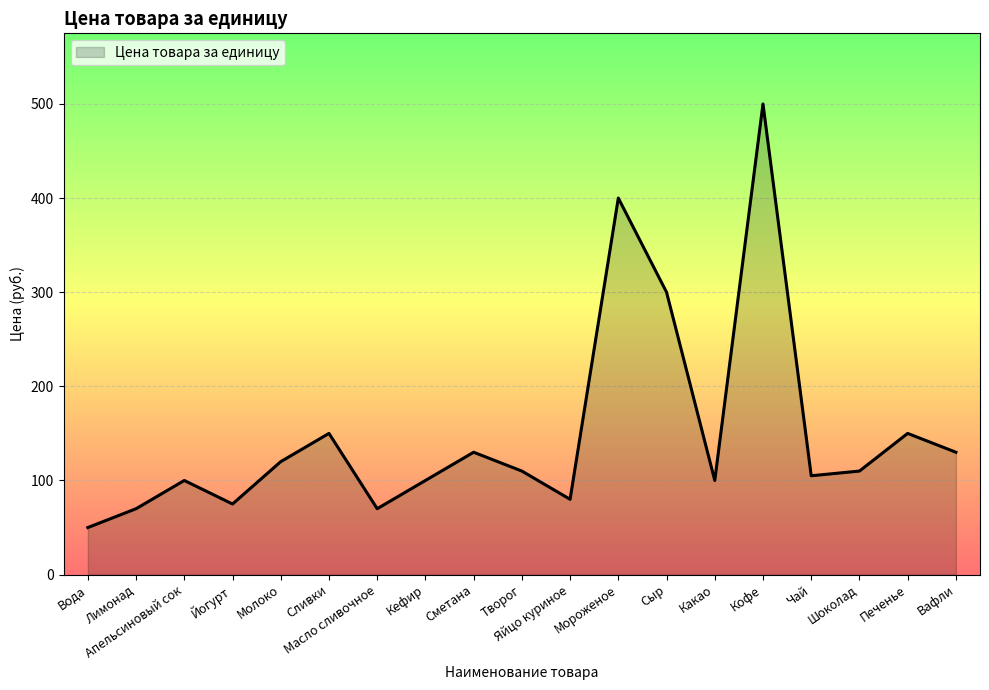

What is the sum of all values?

2850